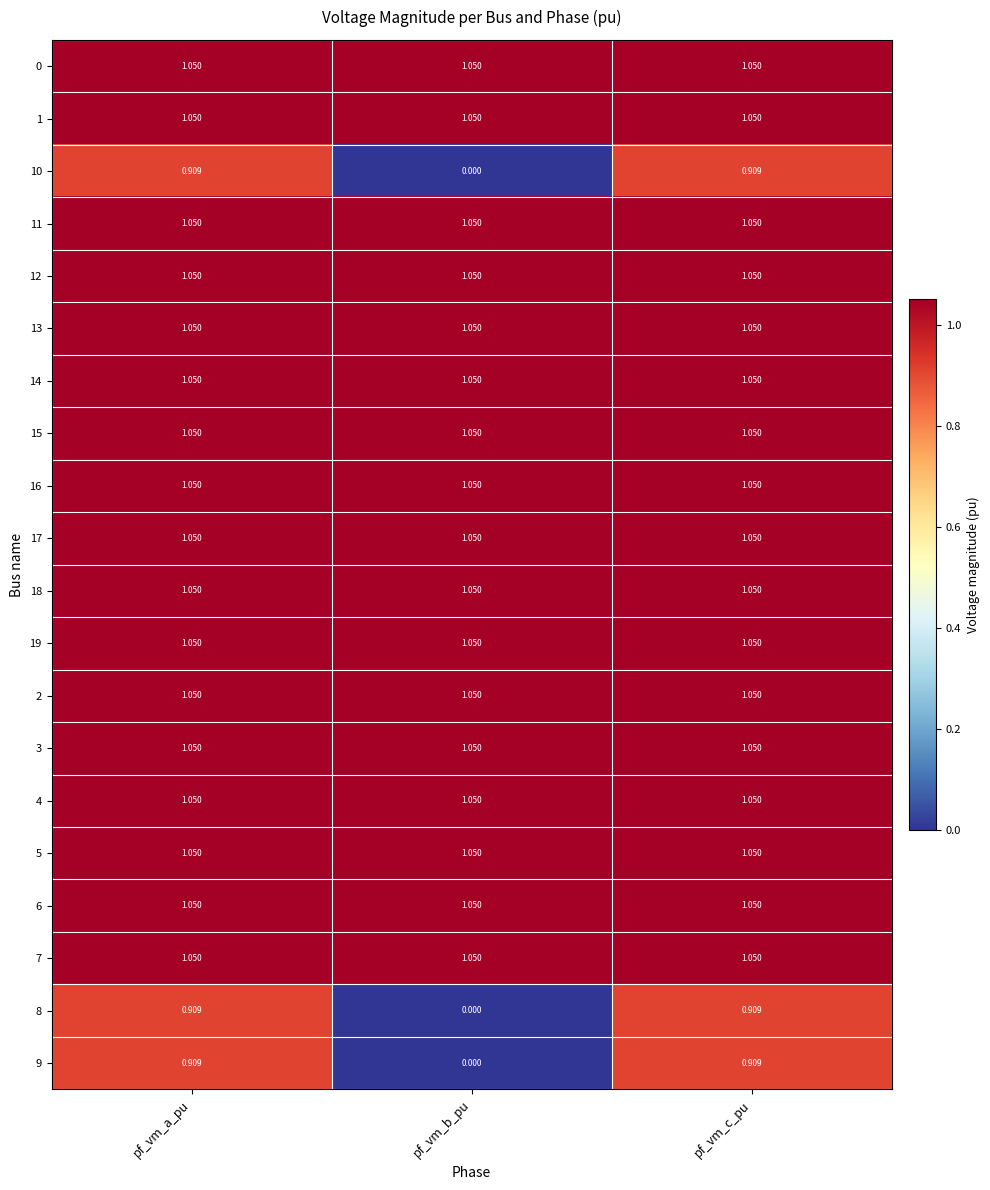

Which label corresponds to the smallest value in the chart?

pf_vm_b_pu